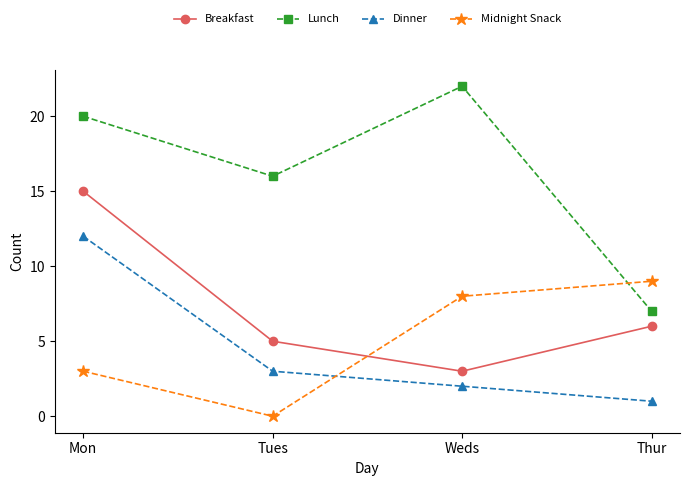

Count the number of data series in this chart.

4